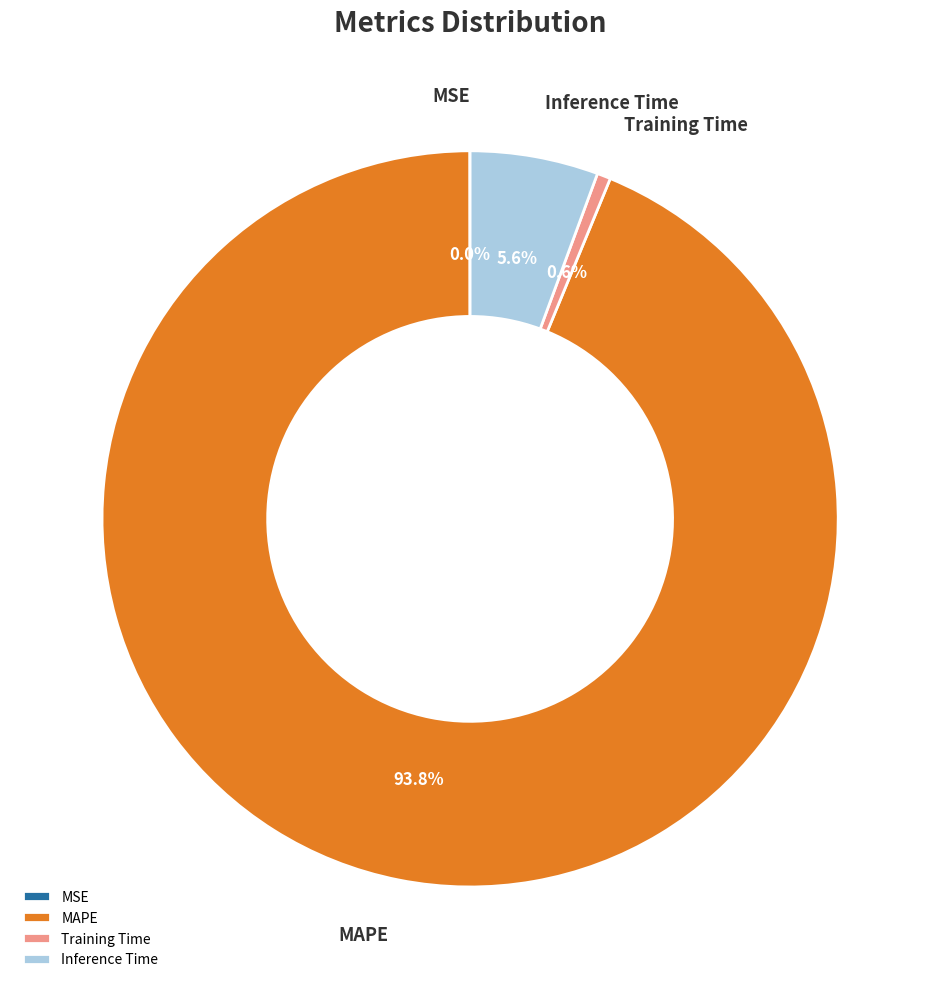

Which slice is the largest?

MAPE